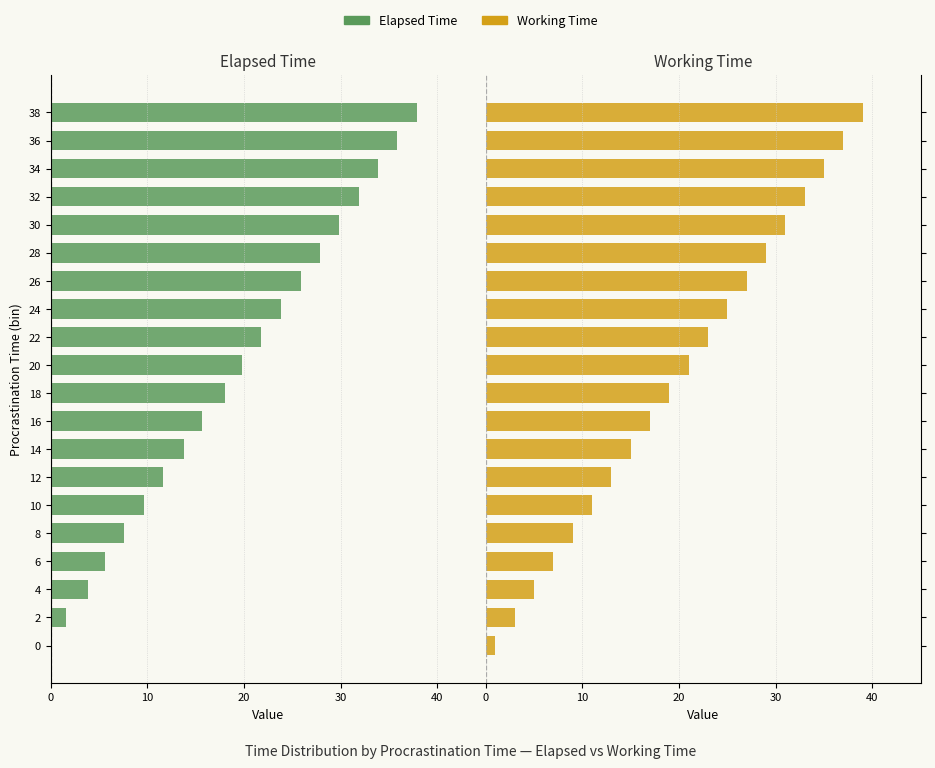

How many values in the Working Time series are below 21?

10